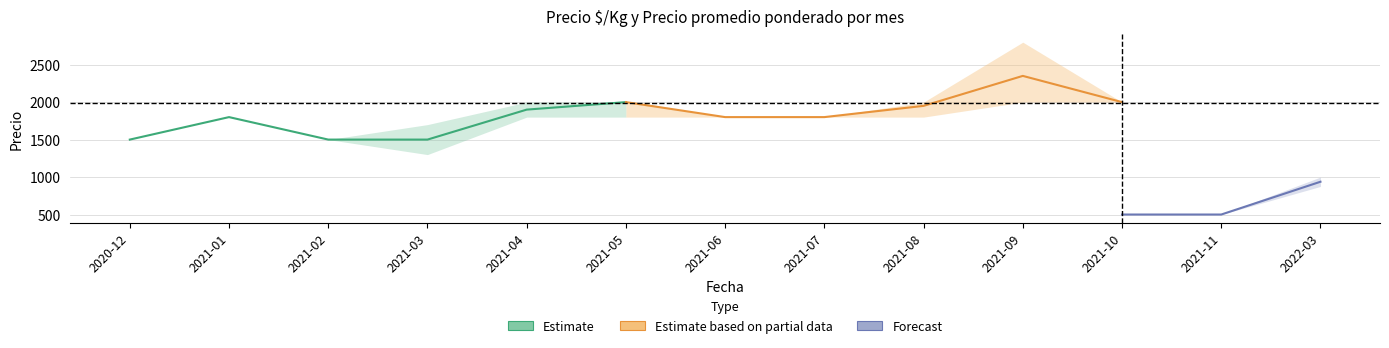

True or false: Precio promedio ponderado max has more than 2 points higher than both neighbors.

False